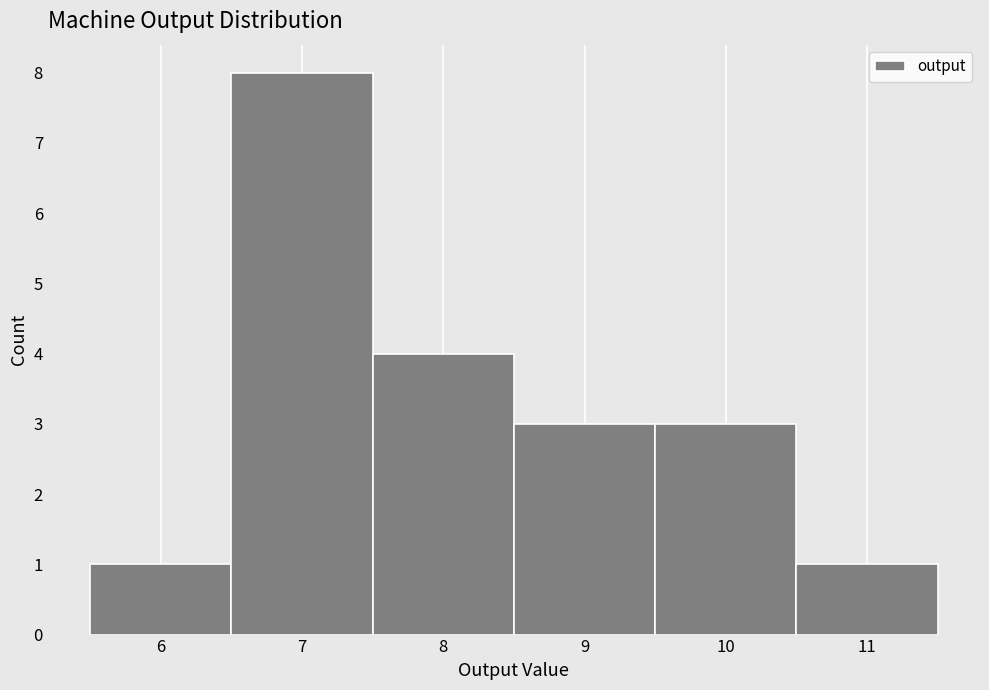

How tall is the bar that spans 10.5 to 11.5 on the x-axis? The values are not printed on the chart, so give them approximately, as read against the axis.

1